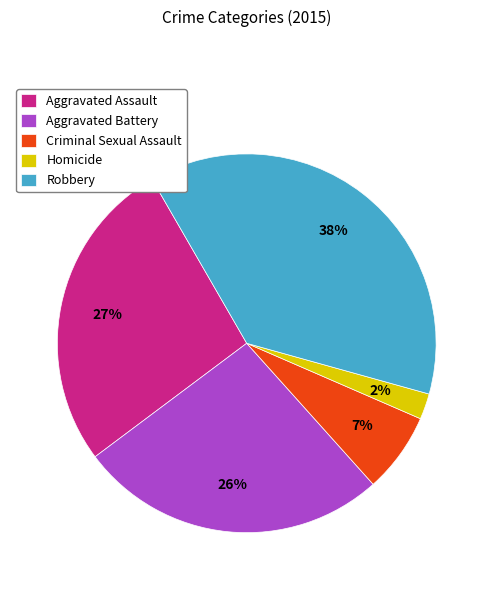

Does Aggravated Battery represent more than half of the total?

No